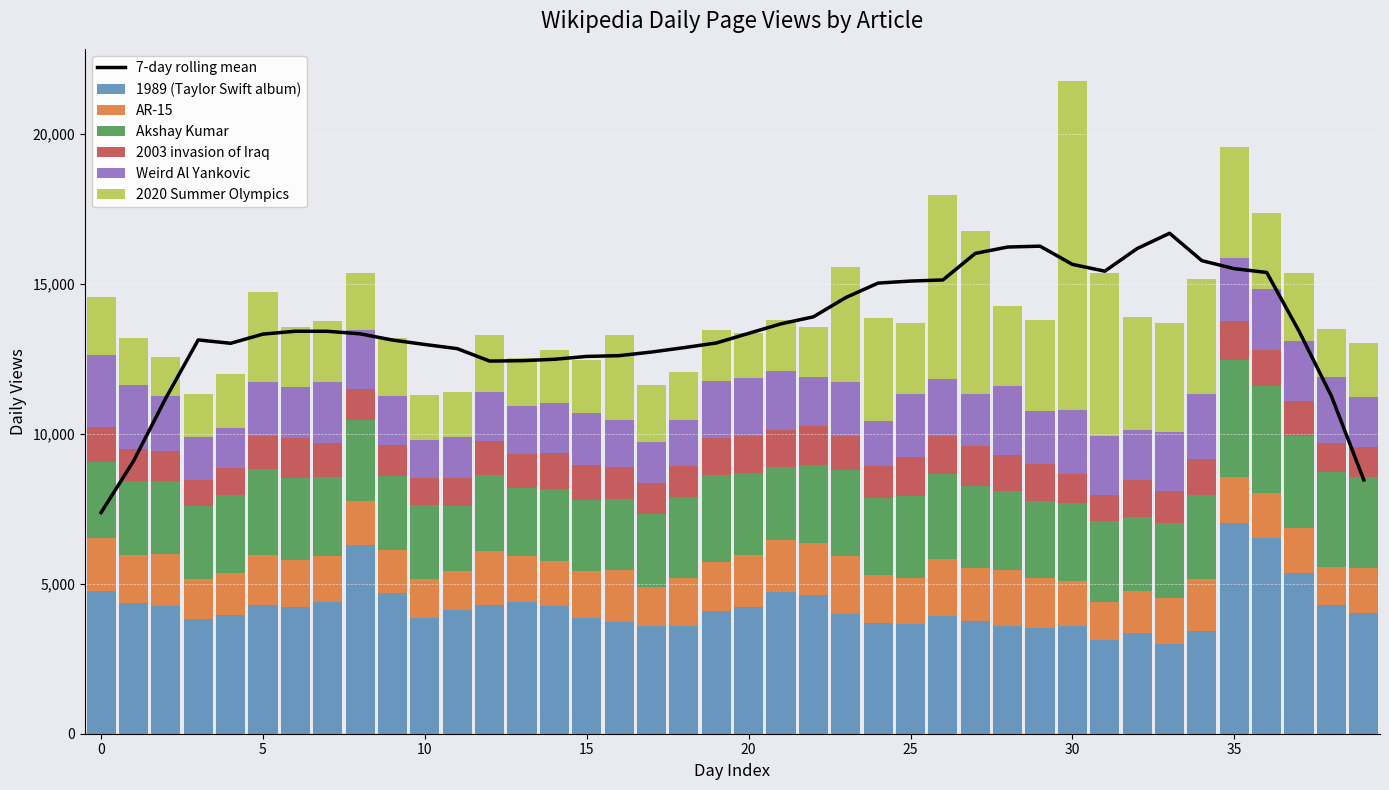

What is the value of the Akshay Kumar bar at the 1st from the left?

2536.0